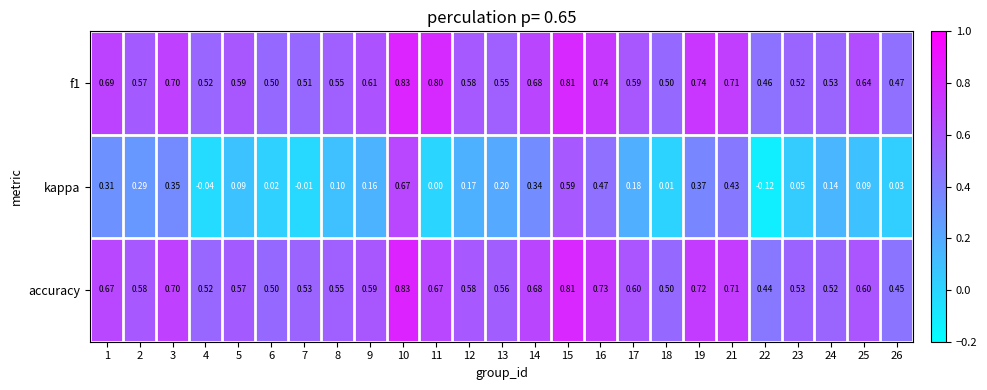

Count the number of data series in this chart.

3